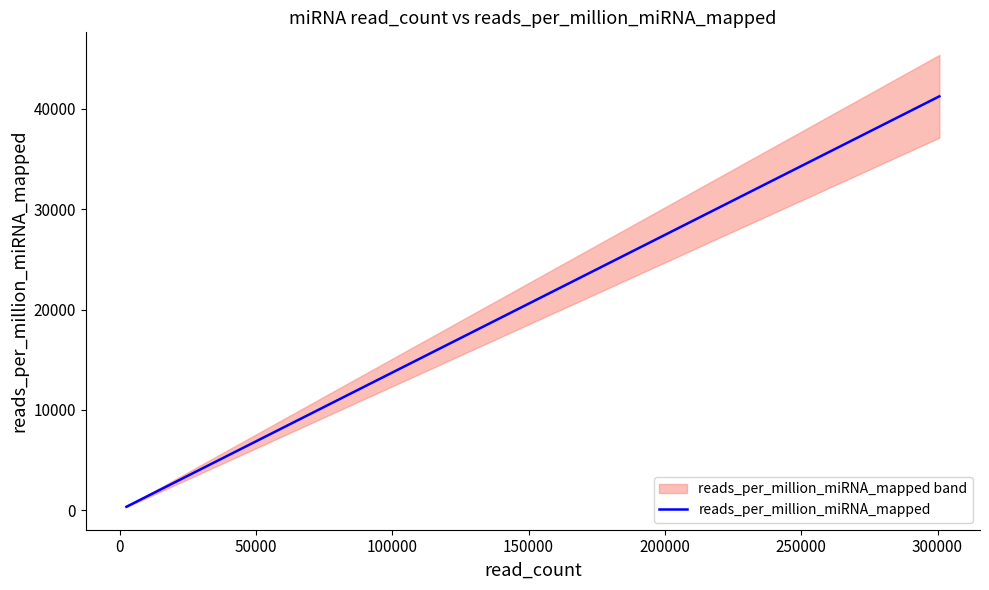

How many values are below 12135?

10